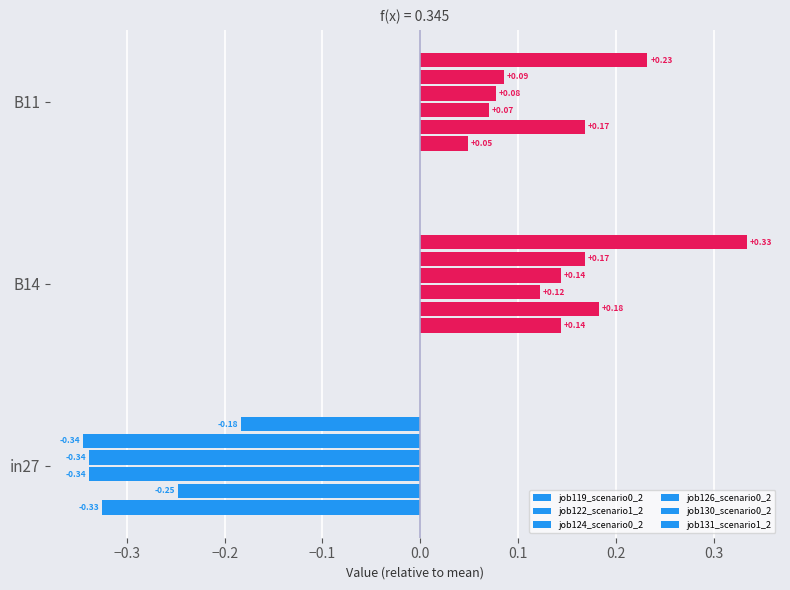

How many series are shown in this chart?

6